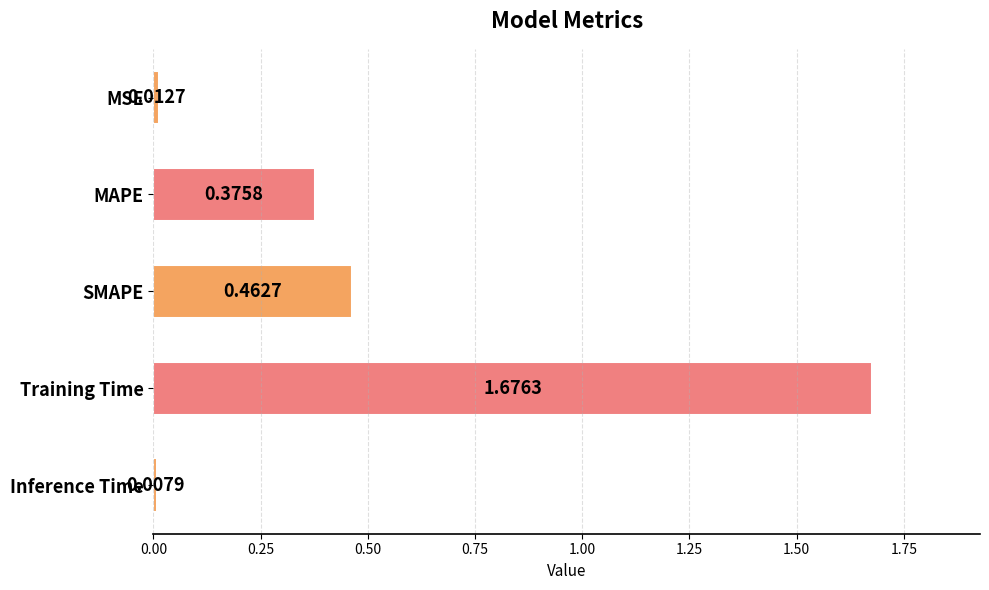

Which category has the highest value across all series?

Training Time